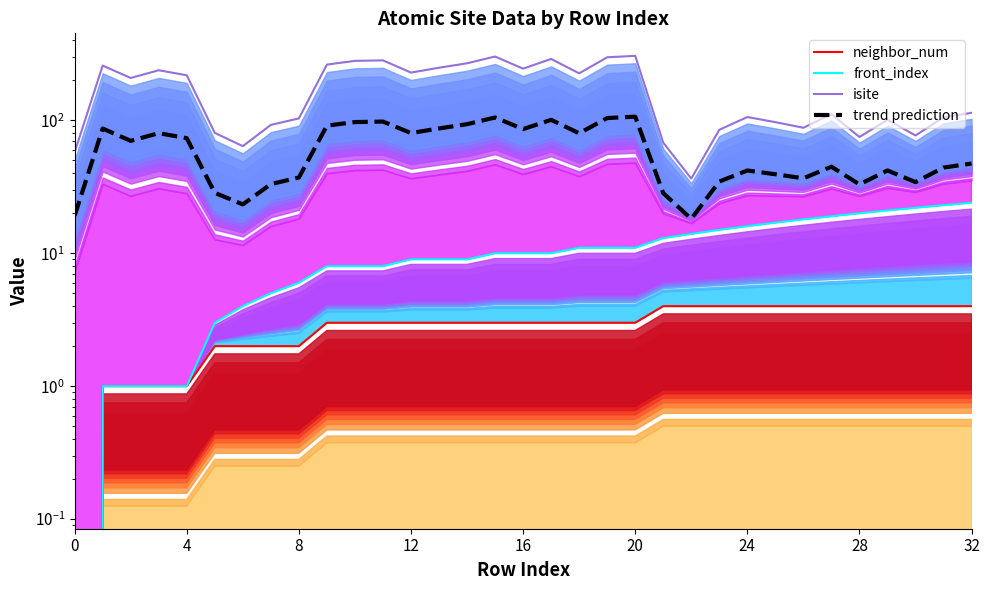

What is the difference between the front_index values at 17 and 13?

1.0